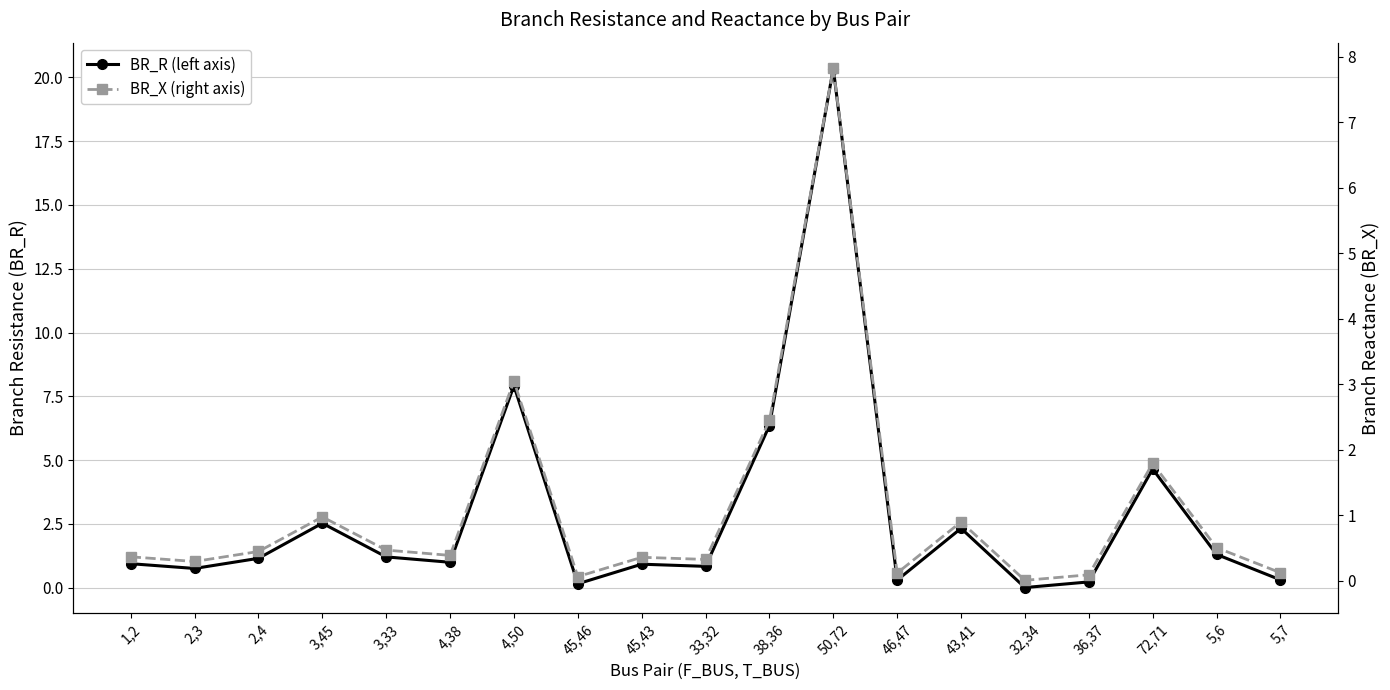

Rank the series by their average value, from lowest to highest.

BR_X (right axis), BR_R (left axis)